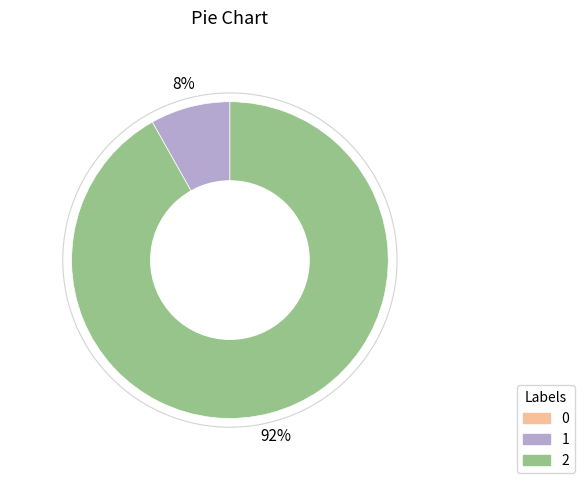

The 2 slice represents 92% of the pie. True or false?

True